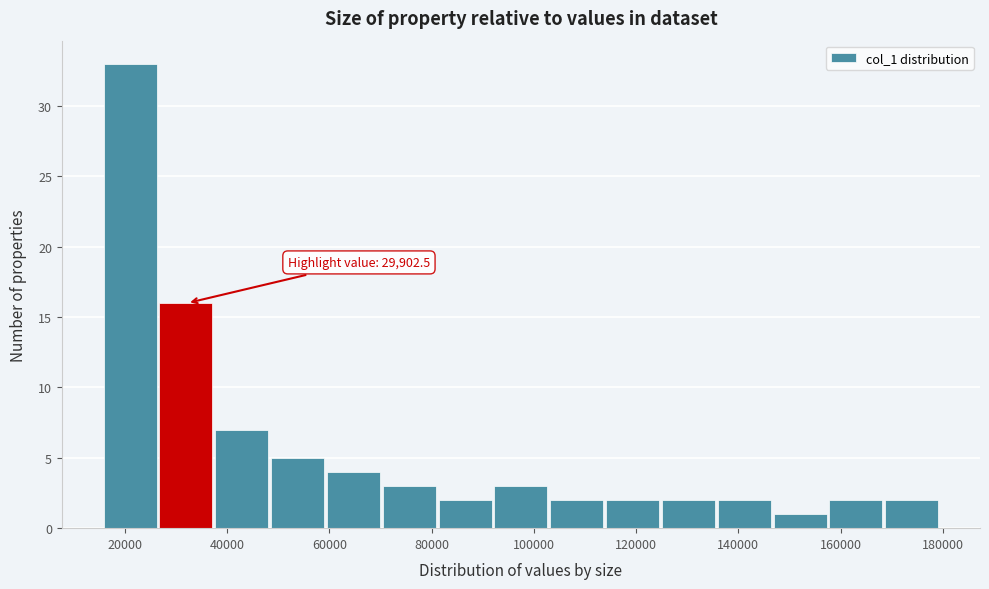

Which range on the x-axis has the tallest bar?

16000 to 26000